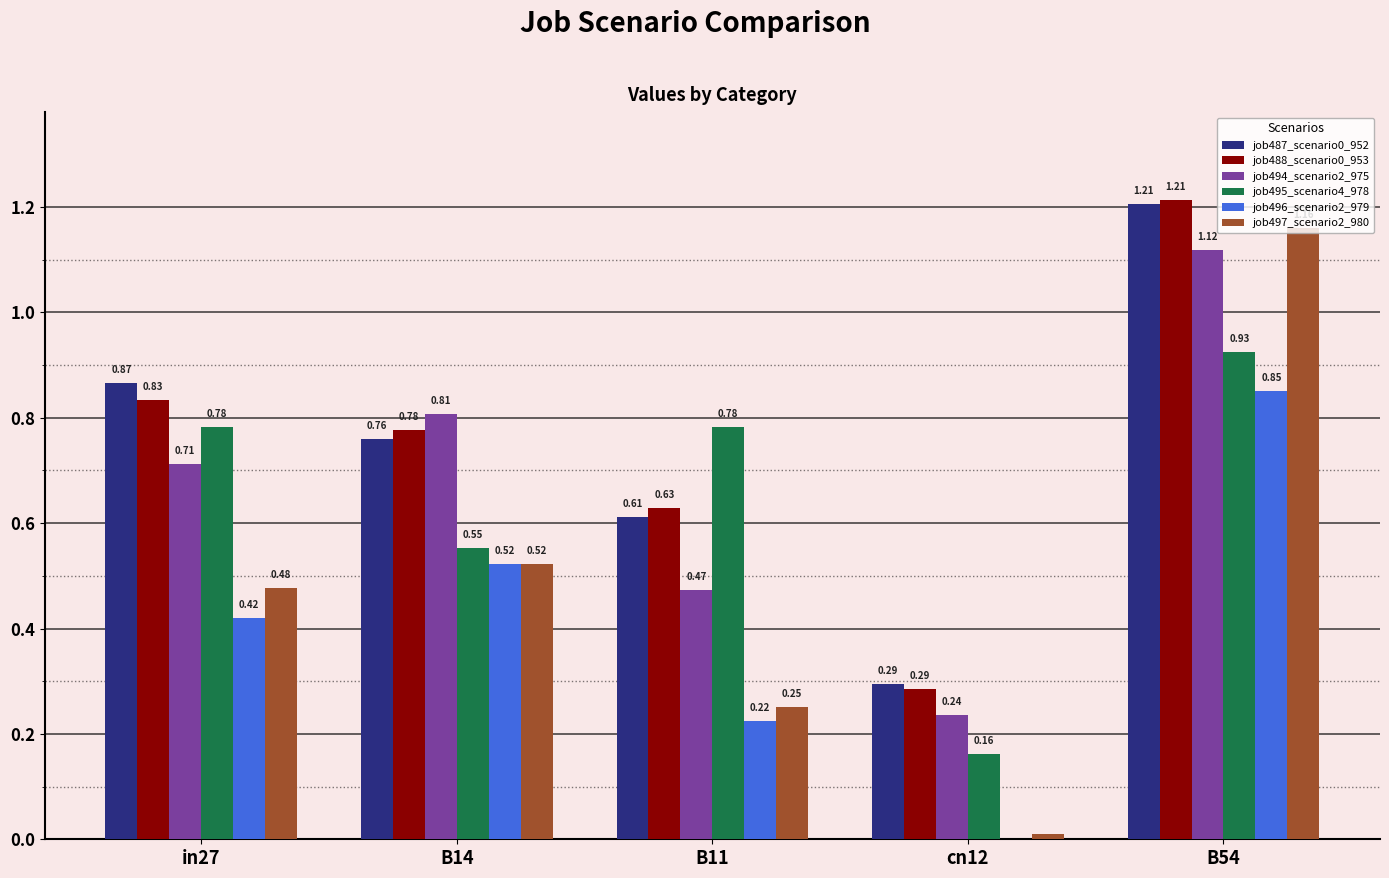

At which category is the sum across all series the highest?

B54